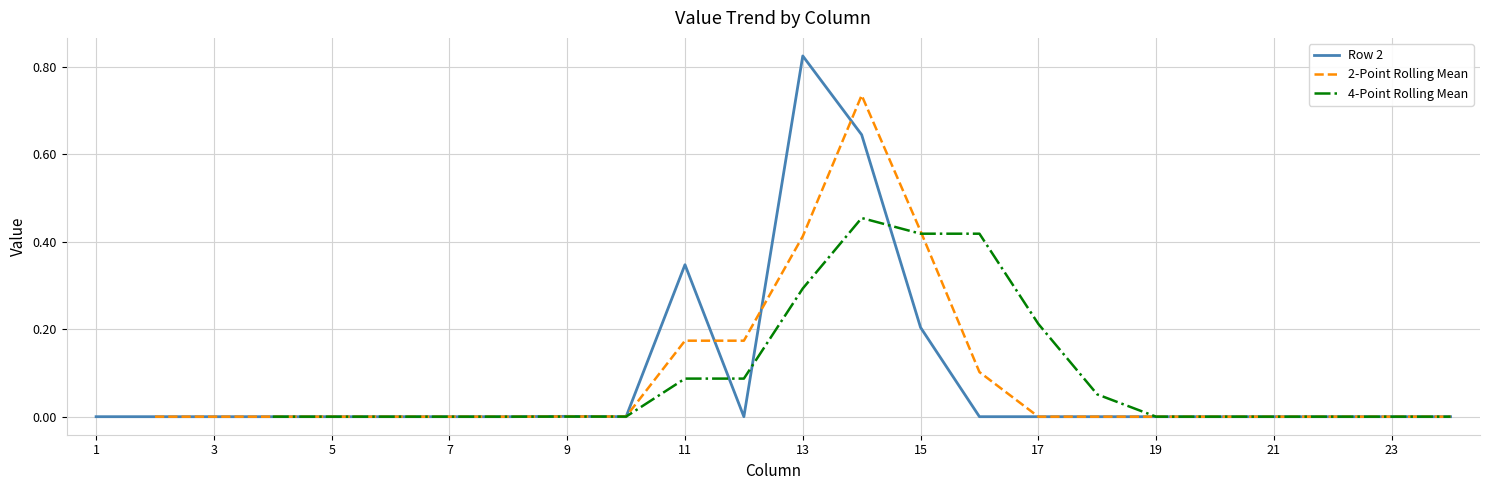

At which category does the chart reach its minimum across all series?

1